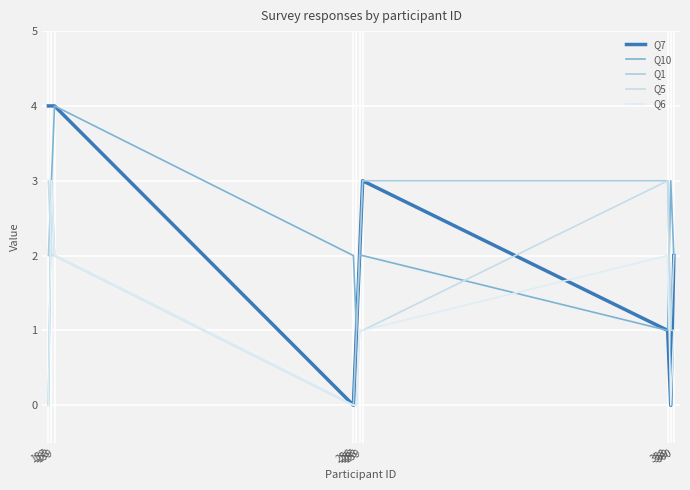

Where is the first local minimum for Q1?

256